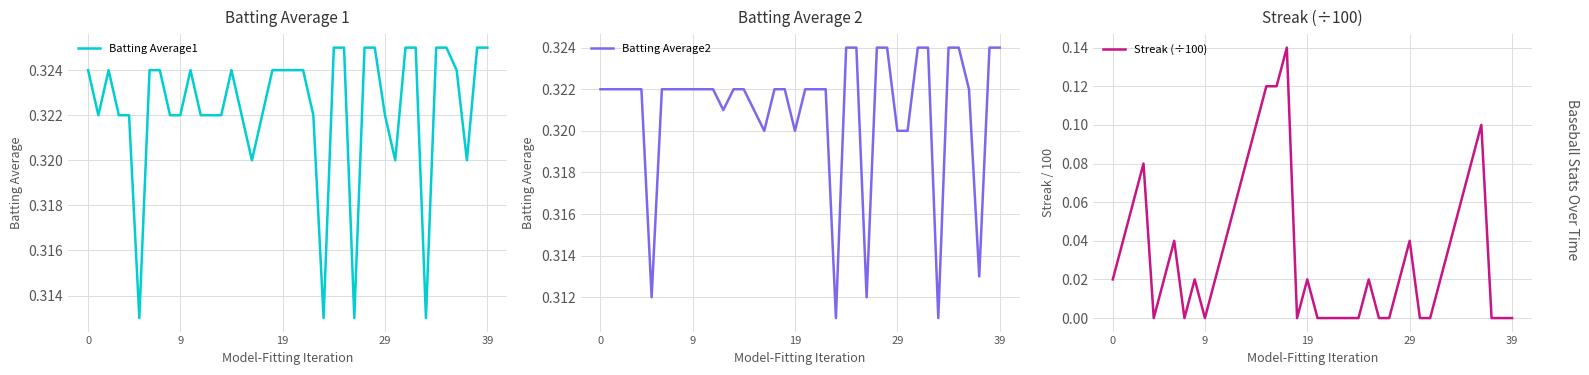

Rank the series by their maximum value, from lowest to highest.

Streak (÷100), Batting Average2, Batting Average1